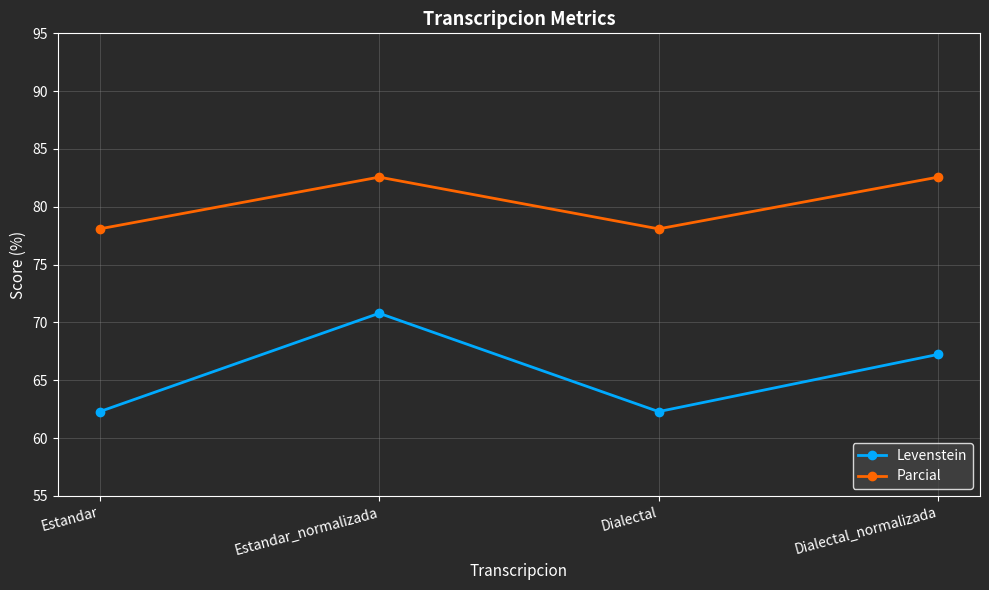

In Levenstein, how many points are lower than both neighbors (excluding endpoints)?

1